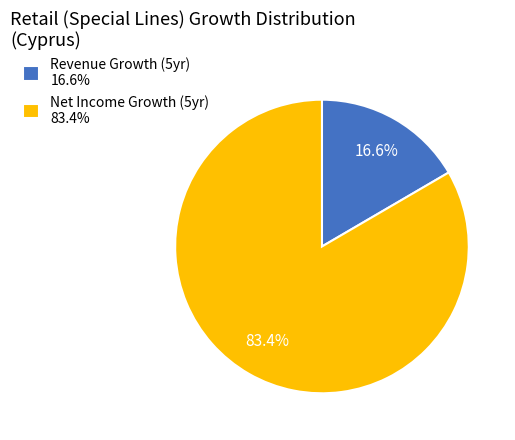

Is the sum of Net Income Growth (5yr) 83.4% and Revenue Growth (5yr) 16.6% greater than half?

Yes